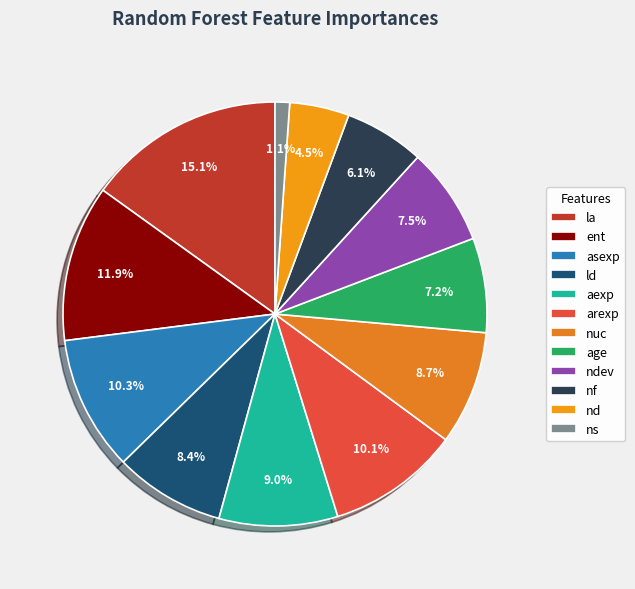

The la slice represents 2% of the pie. True or false?

False